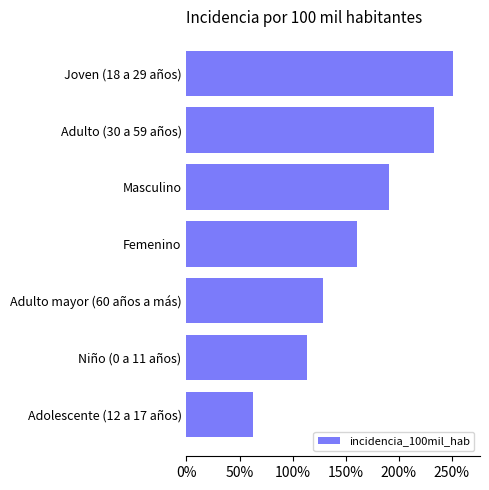

Is it true that the value at Adolescente (12 a 17 años) is 21.8?

False